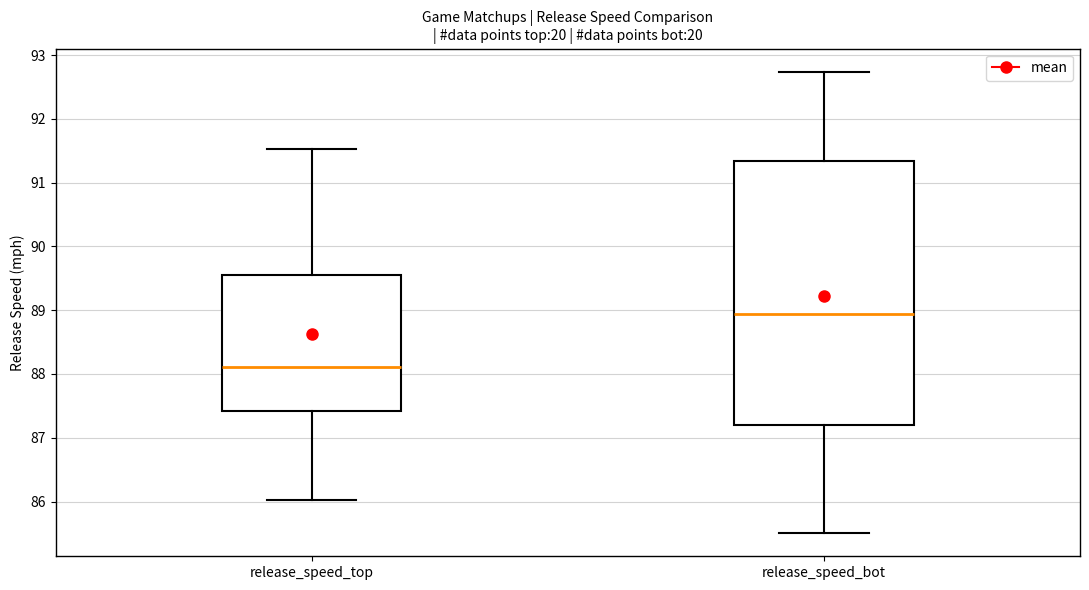

Comparing the boxes themselves (not the whiskers), which one is the tallest?

release_speed_bot